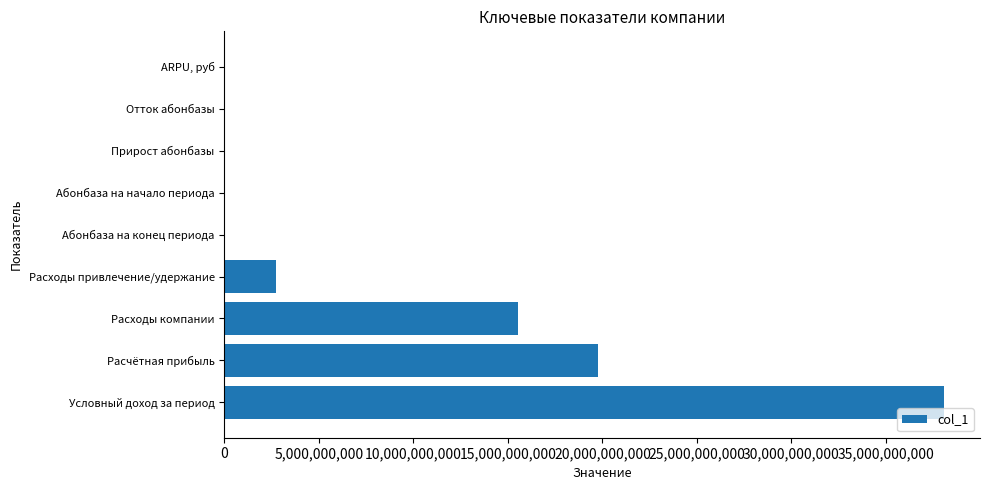

What is the sum of all values?

76200209584